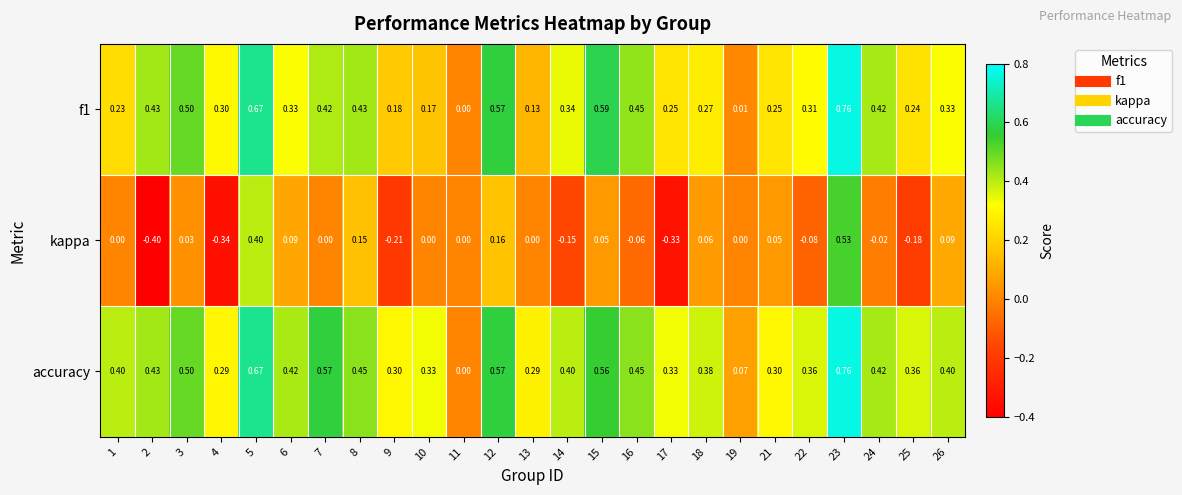

Is the value of f1 at 25 greater than the value of kappa at 6?

Yes